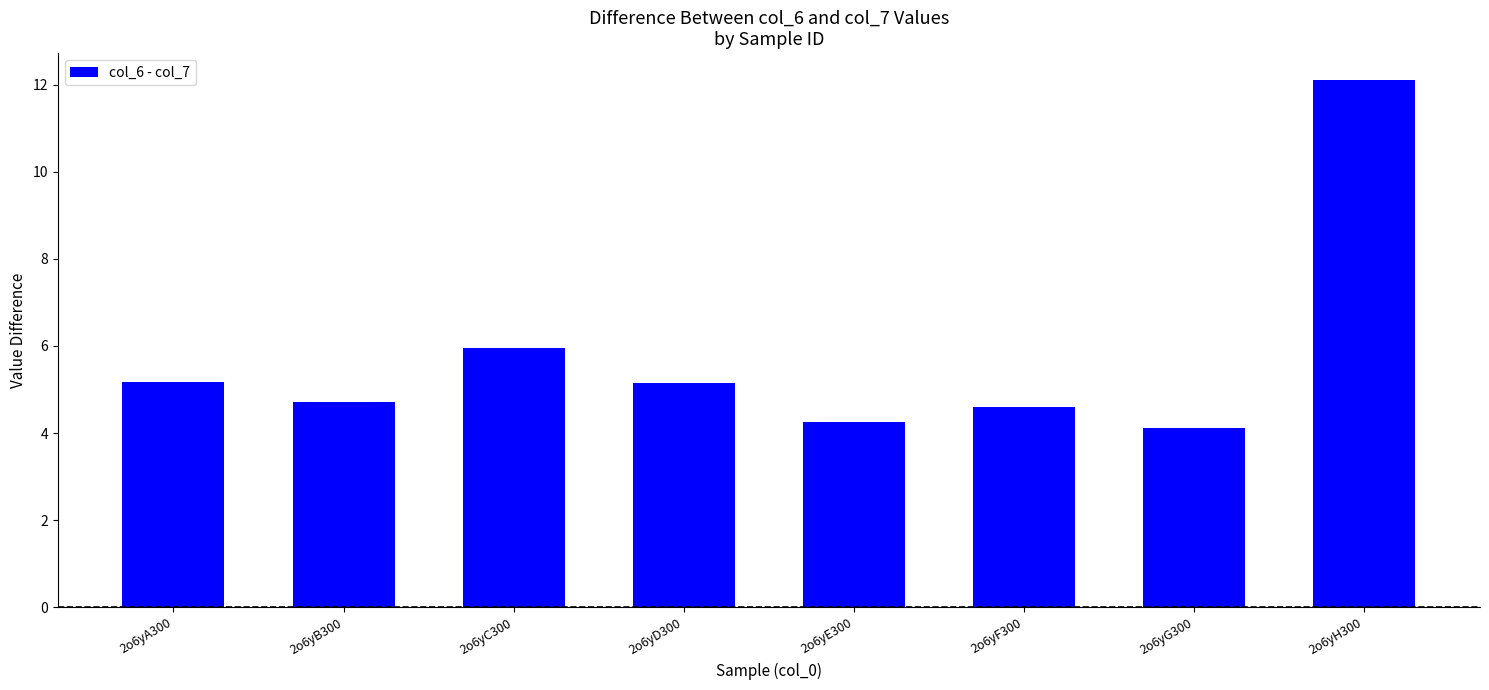

At which category does the chart reach its peak across all series?

2o6yH300